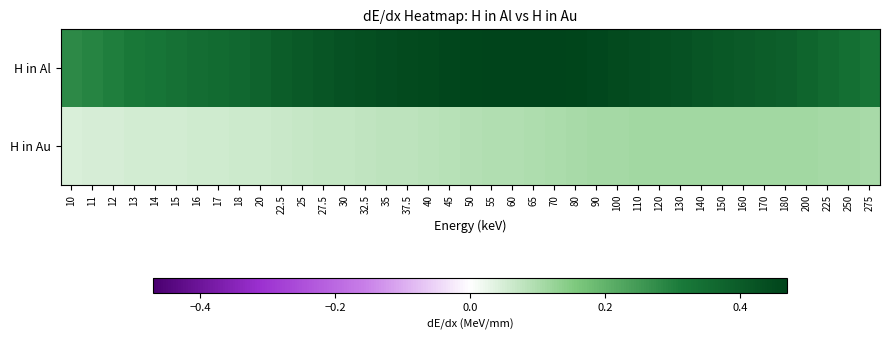

What is the greatest value displayed?

0.5